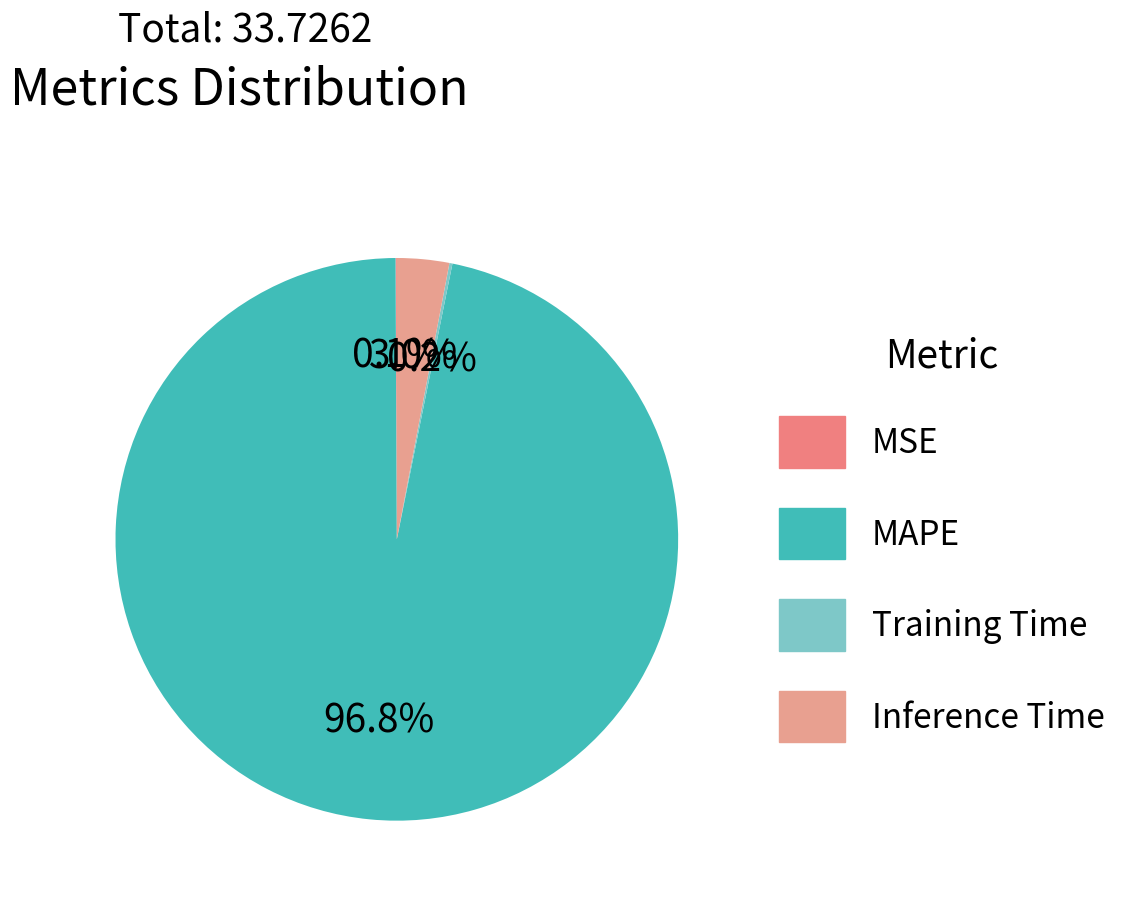

Is there any slice that represents more than half of the pie?

Yes